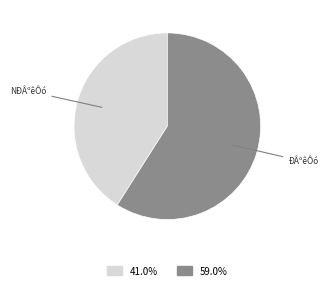

What is the majority slice?

ÐÂºêÔó